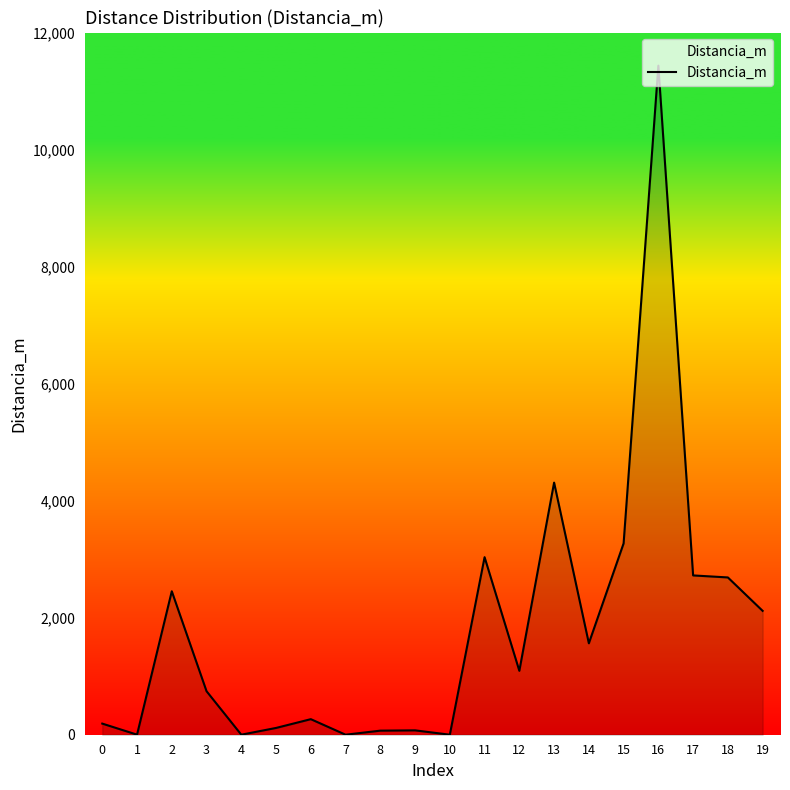

Where does the data first go above 1091?

2